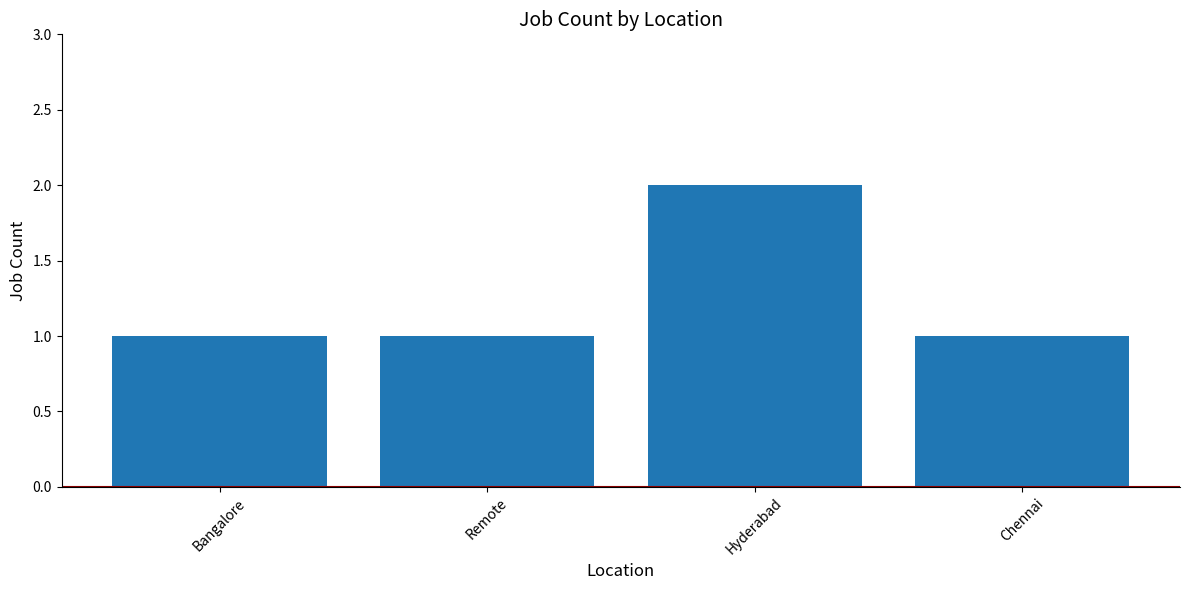

What is the difference between the maximum and minimum values?

1